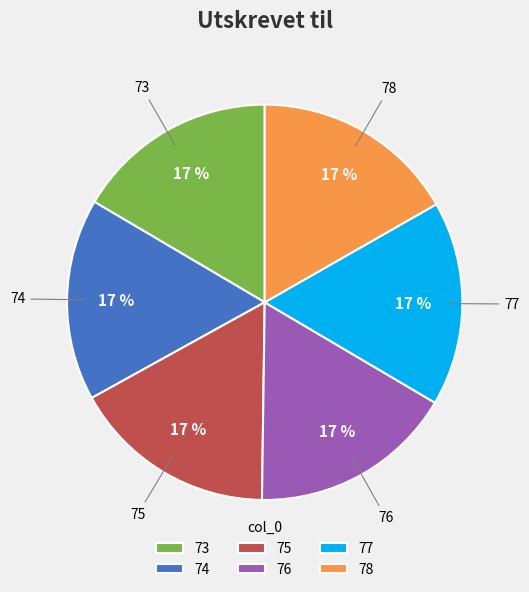

Do 78 and 74 together represent more than half of the pie?

No